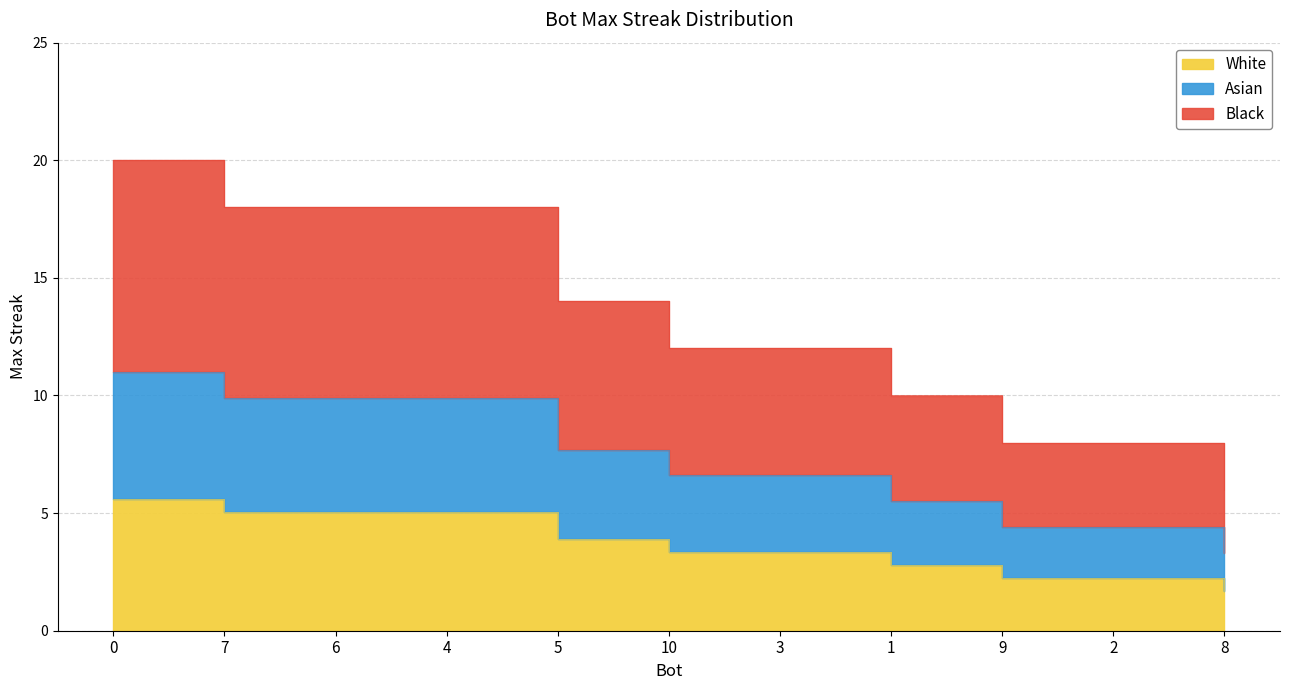

The chart shows a value of 0.5 at 9. True or false?

False